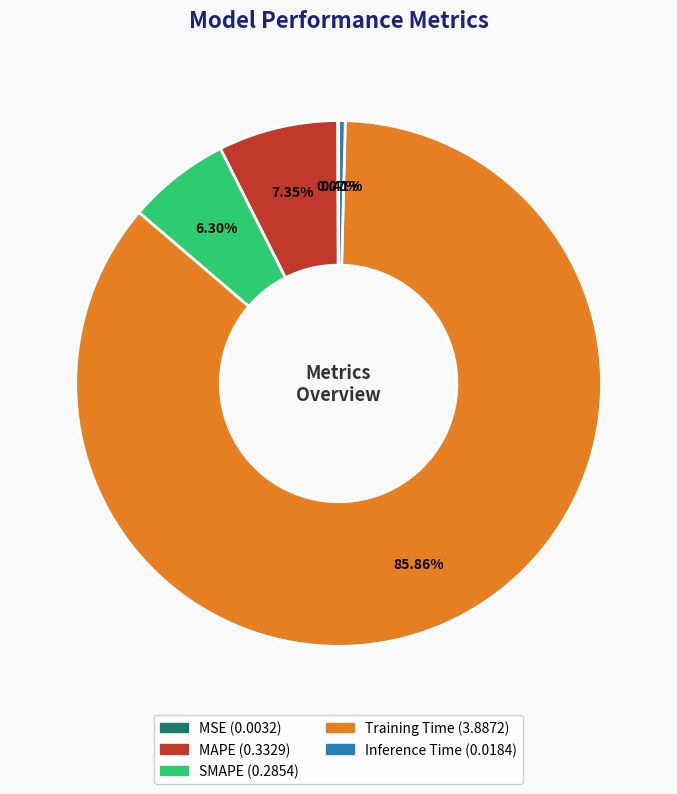

Which slice represents more than half of the pie?

Training Time